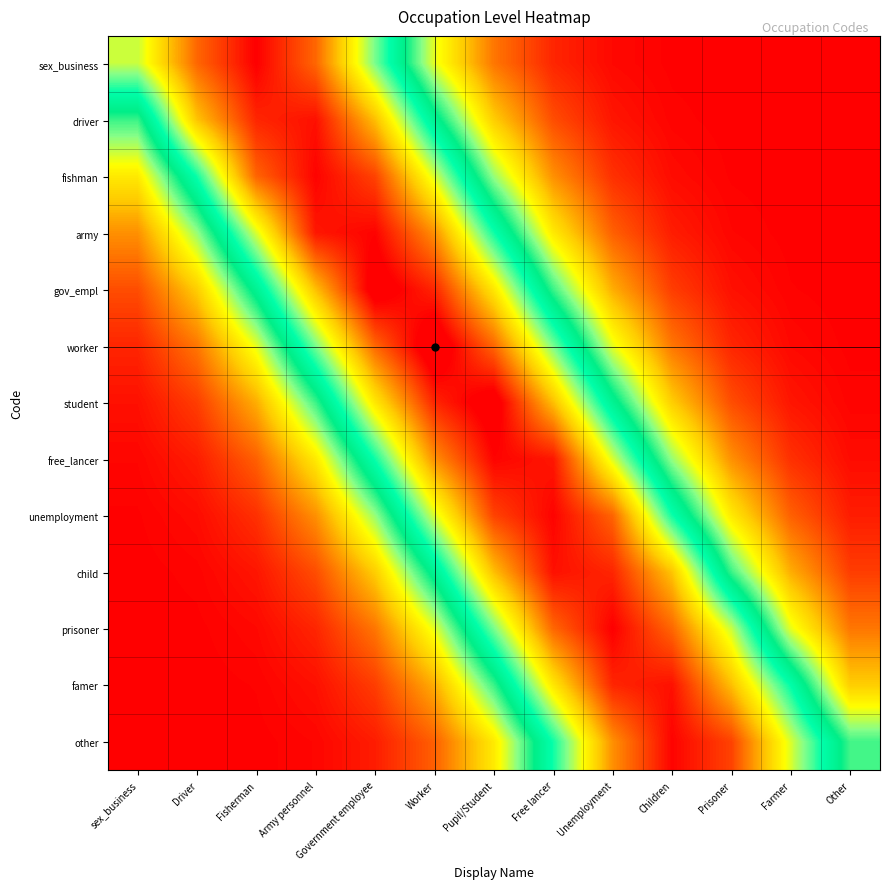

At Pupil/Student, list the series in order from smallest to largest.

sex_business, driver, other, fishman, famer, army, prisoner, gov_empl, child, worker, unemployment, free_lancer, student